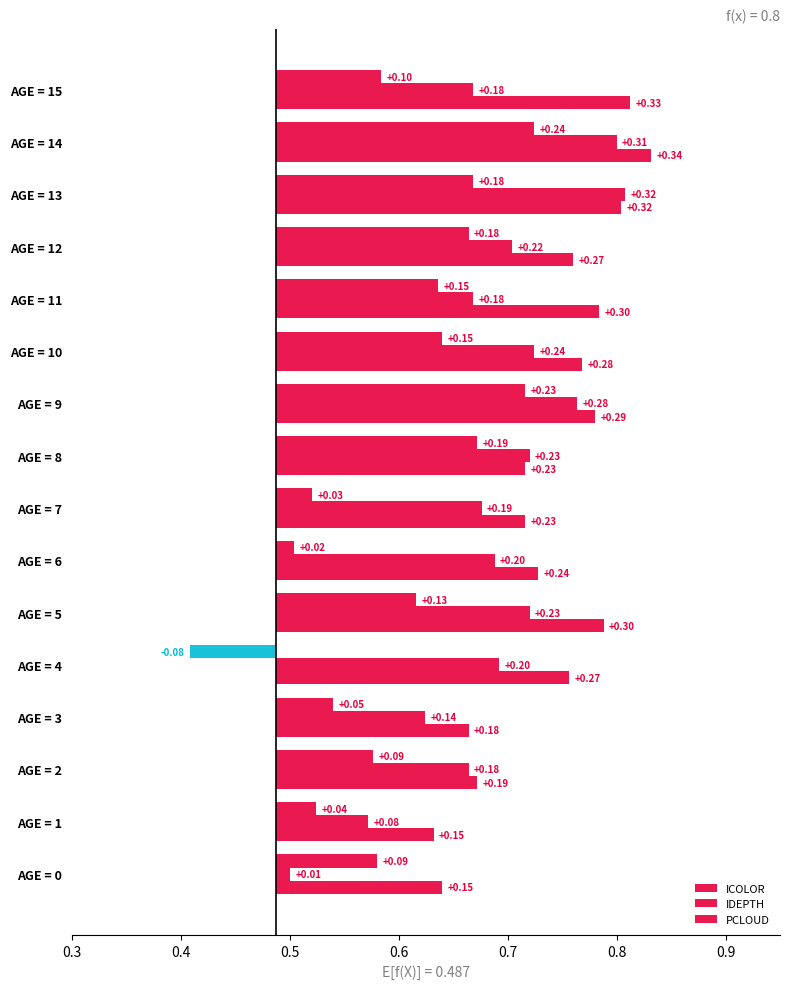

Are the bars grouped side by side (vs. stacked)?

Yes